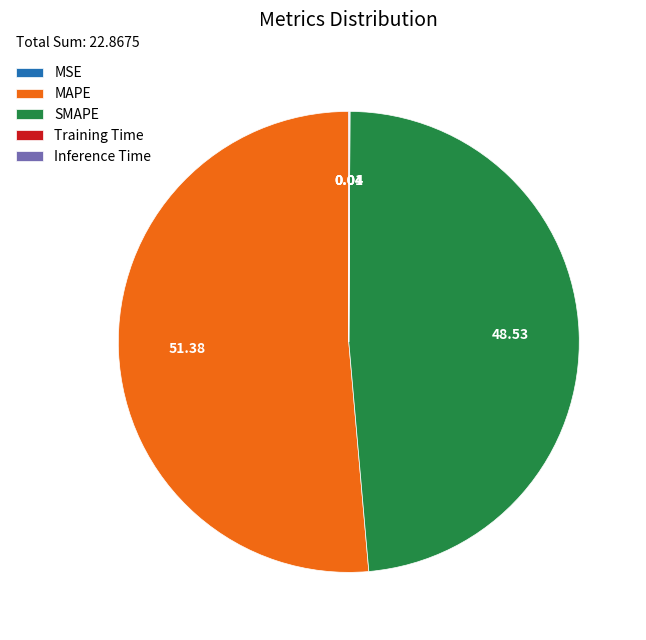

Which category has the biggest portion of the pie?

MAPE